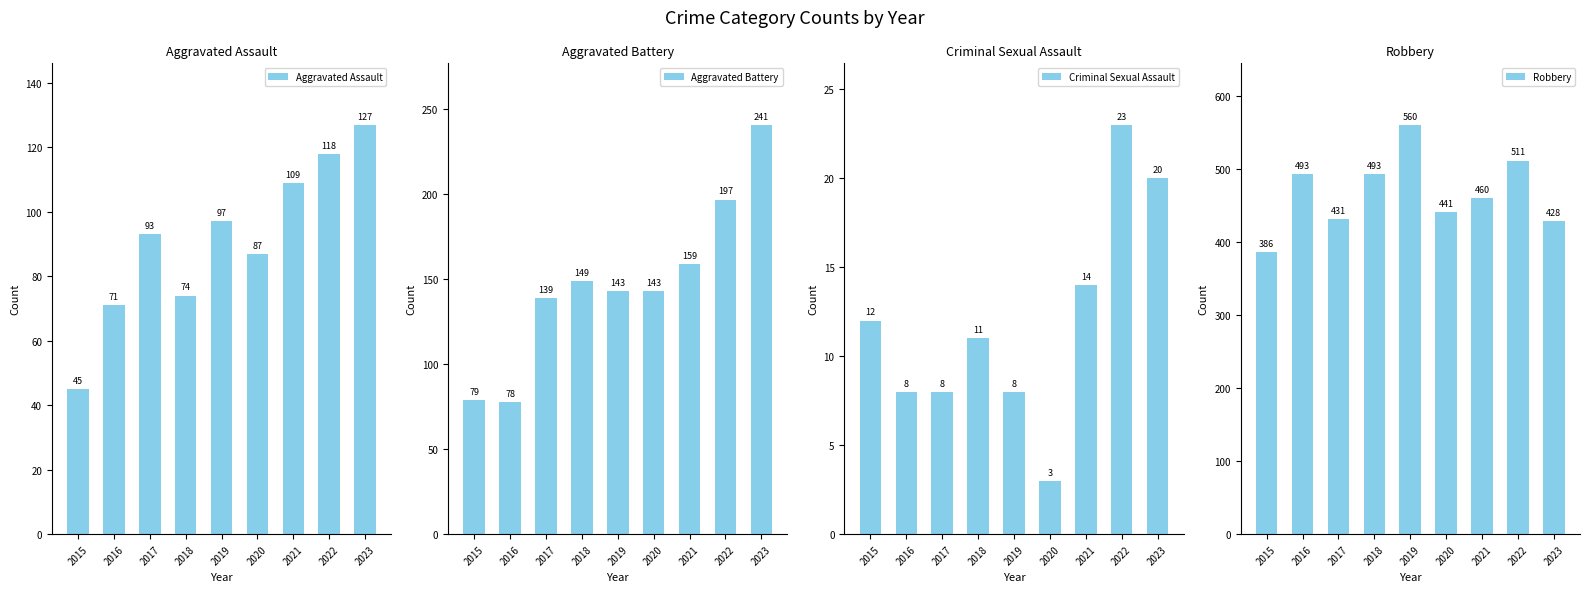

At which label does Robbery first exceed 460?

2016